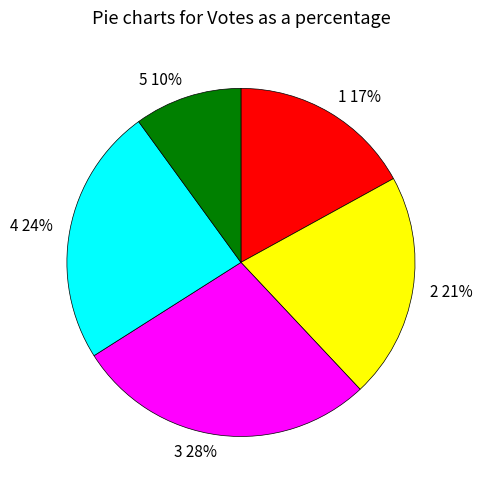

To the nearest percent, what is the average slice percentage?

20%